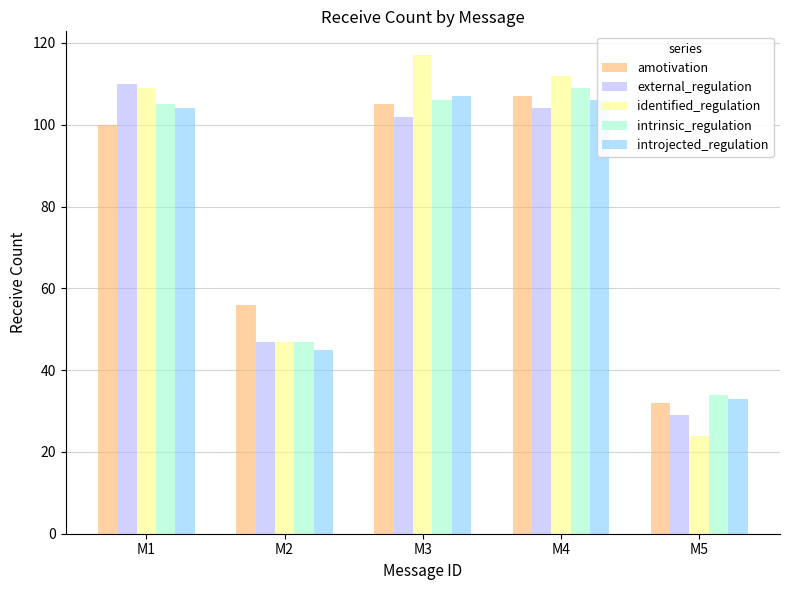

What is the value of the intrinsic_regulation bar at the 4th from the left?

109